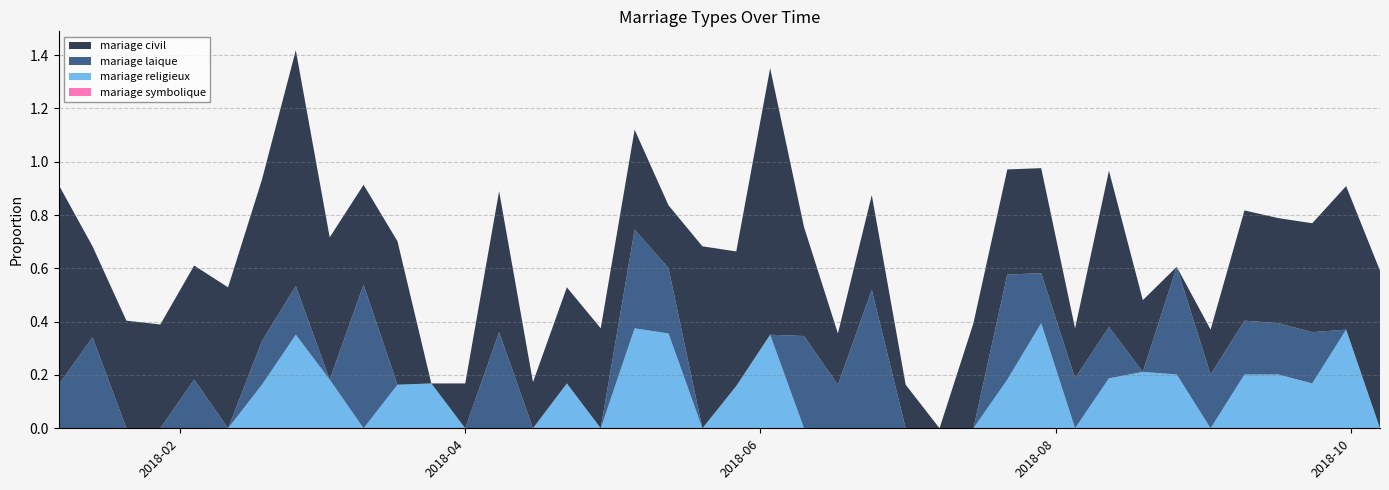

Reading right to left, what are all the values shown in this chart?

mariage civil: 2018-10-07=0.6	2018-09-30=0.5	2018-09-23=0.4	2018-09-16=0.4	2018-09-09=0.4	2018-09-02=0.2	2018-08-26=0.0	2018-08-19=0.3	2018-08-12=0.6	2018-08-05=0.2	2018-07-29=0.4	2018-07-22=0.4	2018-07-15=0.4	2018-07-08=0.0	2018-07-01=0.2	2018-06-24=0.4	2018-06-17=0.2	2018-06-10=0.4	2018-06-03=1.0	2018-05-27=0.5	2018-05-20=0.7	2018-05-13=0.2	2018-05-06=0.4	2018-04-29=0.4	2018-04-22=0.4	2018-04-15=0.2	2018-04-08=0.5	2018-04-01=0.2	2018-03-25=0.0	2018-03-18=0.5	2018-03-11=0.4	2018-03-04=0.5	2018-02-25=0.9	2018-02-18=0.6	2018-02-11=0.5	2018-02-04=0.4	2018-01-28=0.4	2018-01-21=0.4	2018-01-14=0.3	2018-01-07=0.8
mariage laique: 2018-10-07=0.0	2018-09-30=0.0	2018-09-23=0.2	2018-09-16=0.2	2018-09-09=0.2	2018-09-02=0.2	2018-08-26=0.4	2018-08-19=0.0	2018-08-12=0.2	2018-08-05=0.2	2018-07-29=0.2	2018-07-22=0.4	2018-07-15=0.0	2018-07-08=0.0	2018-07-01=0.0	2018-06-24=0.5	2018-06-17=0.2	2018-06-10=0.3	2018-06-03=0.0	2018-05-27=0.0	2018-05-20=0.0	2018-05-13=0.2	2018-05-06=0.4	2018-04-29=0.0	2018-04-22=0.0	2018-04-15=0.0	2018-04-08=0.4	2018-04-01=0.0	2018-03-25=0.0	2018-03-18=0.0	2018-03-11=0.5	2018-03-04=0.0	2018-02-25=0.2	2018-02-18=0.2	2018-02-11=0.0	2018-02-04=0.2	2018-01-28=0.0	2018-01-21=0.0	2018-01-14=0.3	2018-01-07=0.2
mariage religieux: 2018-10-07=0.0	2018-09-30=0.4	2018-09-23=0.2	2018-09-16=0.2	2018-09-09=0.2	2018-09-02=0.0	2018-08-26=0.2	2018-08-19=0.2	2018-08-12=0.2	2018-08-05=0.0	2018-07-29=0.4	2018-07-22=0.2	2018-07-15=0.0	2018-07-08=0.0	2018-07-01=0.0	2018-06-24=0.0	2018-06-17=0.0	2018-06-10=0.0	2018-06-03=0.4	2018-05-27=0.2	2018-05-20=0.0	2018-05-13=0.4	2018-05-06=0.4	2018-04-29=0.0	2018-04-22=0.2	2018-04-15=0.0	2018-04-08=0.0	2018-04-01=0.0	2018-03-25=0.2	2018-03-18=0.2	2018-03-11=0.0	2018-03-04=0.2	2018-02-25=0.4	2018-02-18=0.2	2018-02-11=0.0	2018-02-04=0.0	2018-01-28=0.0	2018-01-21=0.0	2018-01-14=0.0	2018-01-07=0.0
mariage symbolique: 2018-10-07=0.0	2018-09-30=0.0	2018-09-23=0.0	2018-09-16=0.0	2018-09-09=0.0	2018-09-02=0.0	2018-08-26=0.0	2018-08-19=0.0	2018-08-12=0.0	2018-08-05=0.0	2018-07-29=0.0	2018-07-22=0.0	2018-07-15=0.0	2018-07-08=0.0	2018-07-01=0.0	2018-06-24=0.0	2018-06-17=0.0	2018-06-10=0.0	2018-06-03=0.0	2018-05-27=0.0	2018-05-20=0.0	2018-05-13=0.0	2018-05-06=0.0	2018-04-29=0.0	2018-04-22=0.0	2018-04-15=0.0	2018-04-08=0.0	2018-04-01=0.0	2018-03-25=0.0	2018-03-18=0.0	2018-03-11=0.0	2018-03-04=0.0	2018-02-25=0.0	2018-02-18=0.0	2018-02-11=0.0	2018-02-04=0.0	2018-01-28=0.0	2018-01-21=0.0	2018-01-14=0.0	2018-01-07=0.0